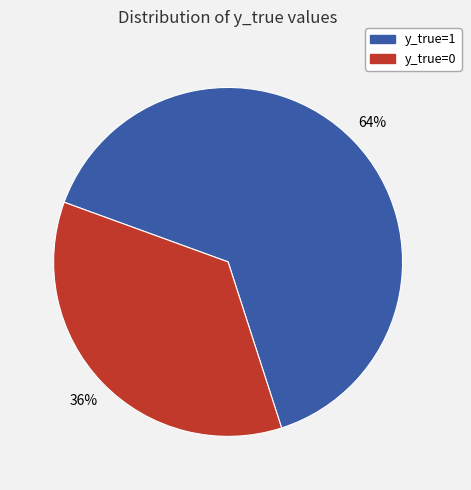

How many segments does this pie chart have?

2